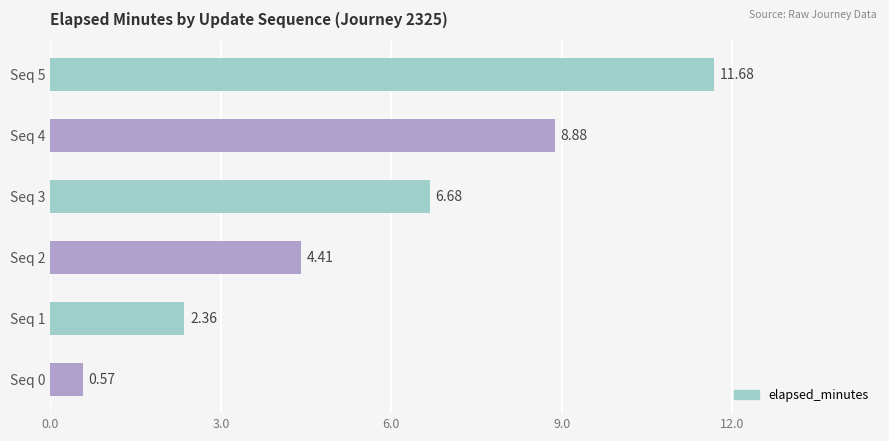

Which has a higher value, Seq 4 or Seq 1?

Seq 4